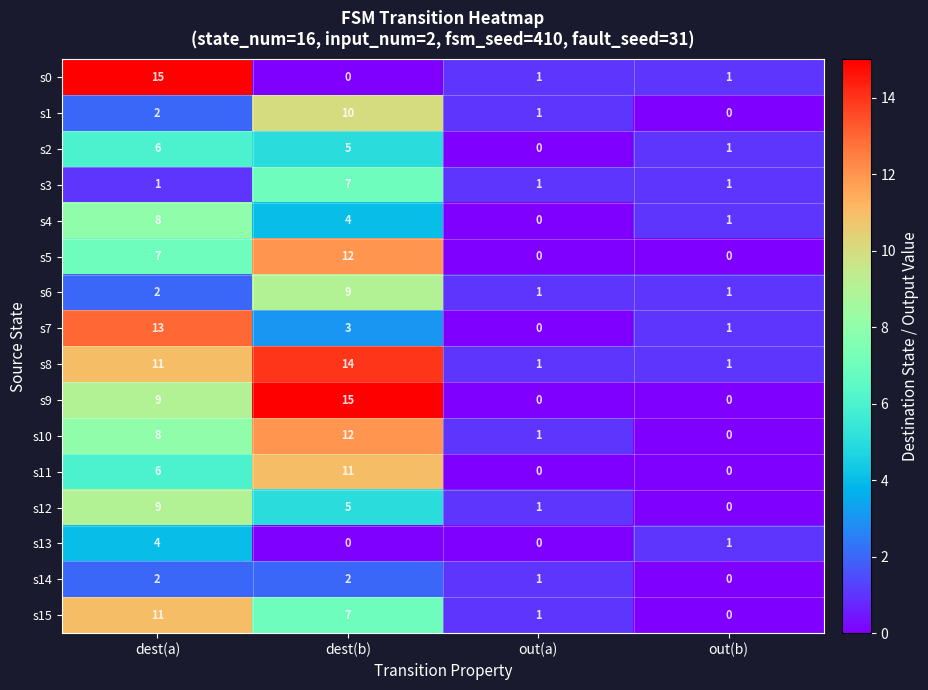

What is the difference between the highest and lowest values at dest(b)?

15